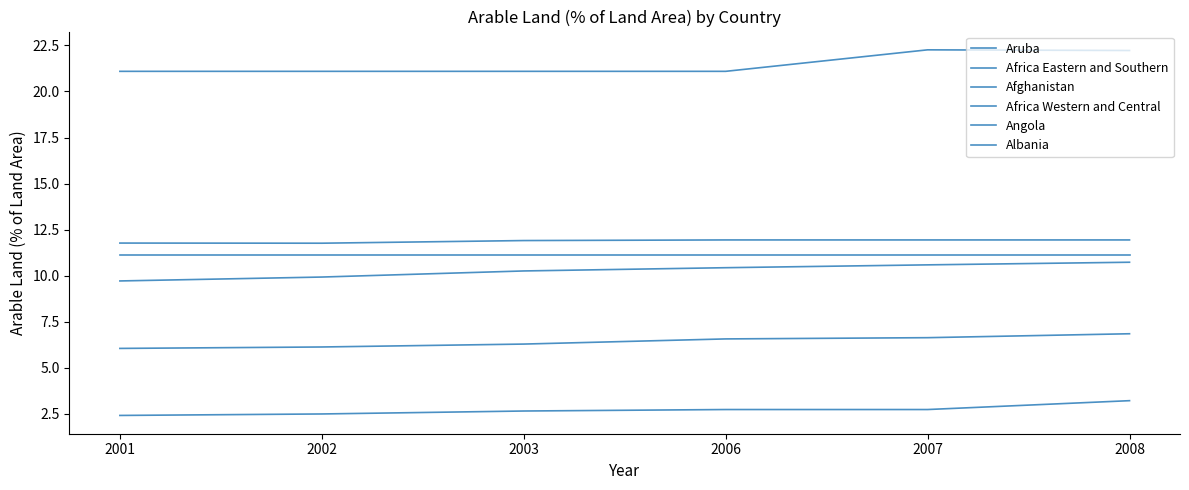

Does the chart display data point markers on the line(s)?

No